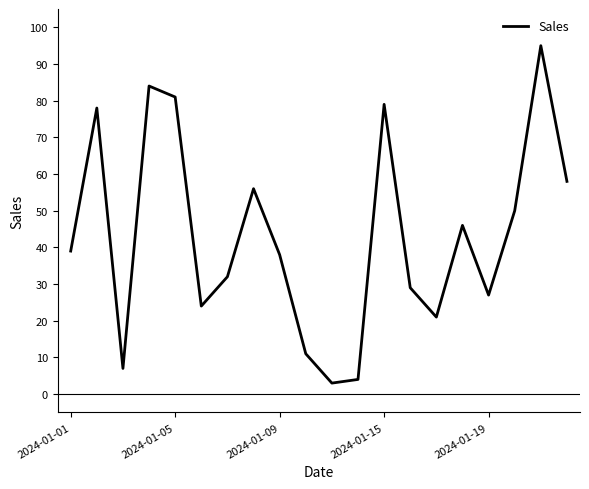

What is the difference between the maximum and minimum values?

92